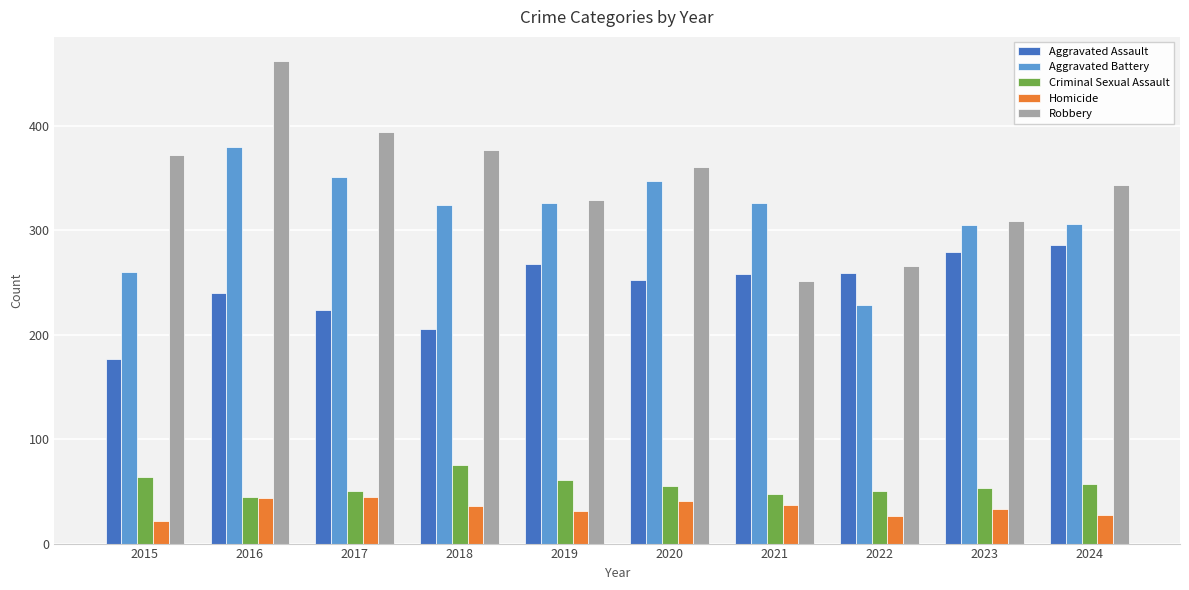

Which series has the widest spread of values?

Robbery